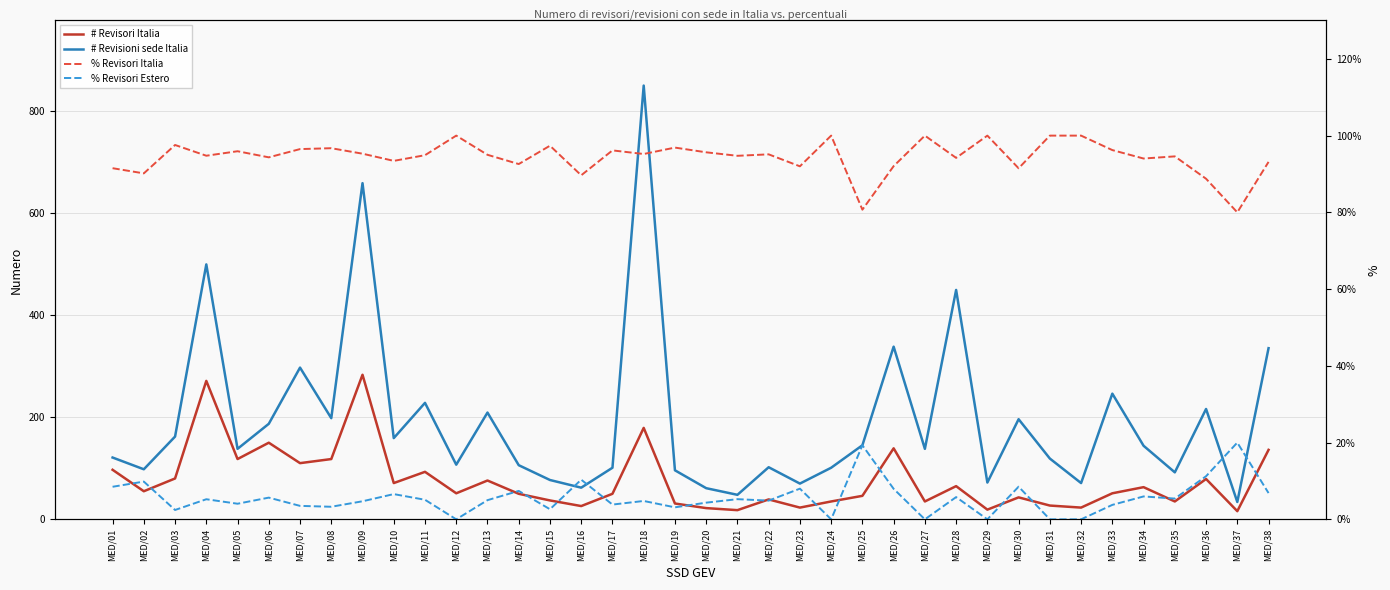

At which label is # Revisori Italia closest to 149?

MED/06